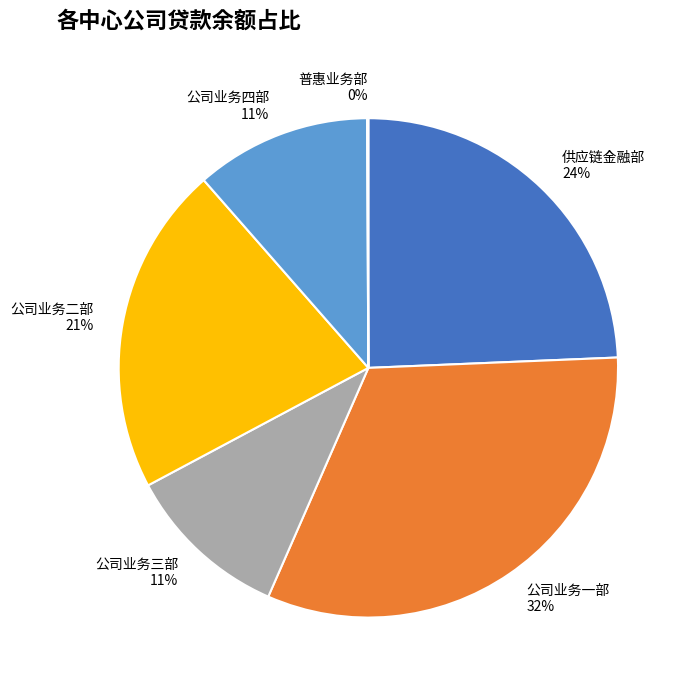

The 公司业务一部 slice represents 32% of the pie. True or false?

True